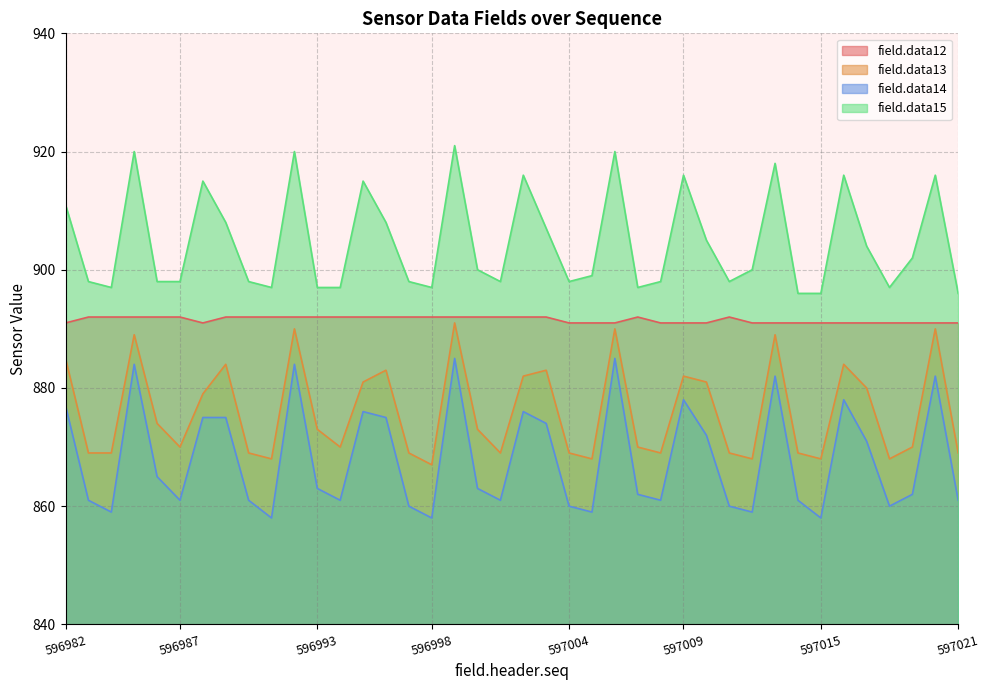

Reading left to right, extract all data points from this chart.

field.data12: 596982=891	596983=892	596984=892	596985=892	596986=892	596987=892	596988=891	596989=892	596990=892	596991=892	596992=892	596993=892	596994=892	596995=892	596996=892	596997=892	596998=892	596999=892	597000=892	597001=892	597002=892	597003=892	597004=891	597005=891	597006=891	597007=892	597008=891	597009=891	597010=891	597011=892	597012=891	597013=891	597014=891	597015=891	597016=891	597017=891	597018=891	597019=891	597020=891	597021=891
field.data13: 596982=885	596983=869	596984=869	596985=889	596986=874	596987=870	596988=879	596989=884	596990=869	596991=868	596992=890	596993=873	596994=870	596995=881	596996=883	596997=869	596998=867	596999=891	597000=873	597001=869	597002=882	597003=883	597004=869	597005=868	597006=890	597007=870	597008=869	597009=882	597010=881	597011=869	597012=868	597013=889	597014=869	597015=868	597016=884	597017=880	597018=868	597019=870	597020=890	597021=869
field.data14: 596982=877	596983=861	596984=859	596985=884	596986=865	596987=861	596988=875	596989=875	596990=861	596991=858	596992=884	596993=863	596994=861	596995=876	596996=875	596997=860	596998=858	596999=885	597000=863	597001=861	597002=876	597003=874	597004=860	597005=859	597006=885	597007=862	597008=861	597009=878	597010=872	597011=860	597012=859	597013=882	597014=861	597015=858	597016=878	597017=871	597018=860	597019=862	597020=882	597021=861
field.data15: 596982=911	596983=898	596984=897	596985=920	596986=898	596987=898	596988=915	596989=908	596990=898	596991=897	596992=920	596993=897	596994=897	596995=915	596996=908	596997=898	596998=897	596999=921	597000=900	597001=898	597002=916	597003=907	597004=898	597005=899	597006=920	597007=897	597008=898	597009=916	597010=905	597011=898	597012=900	597013=918	597014=896	597015=896	597016=916	597017=904	597018=897	597019=902	597020=916	597021=896